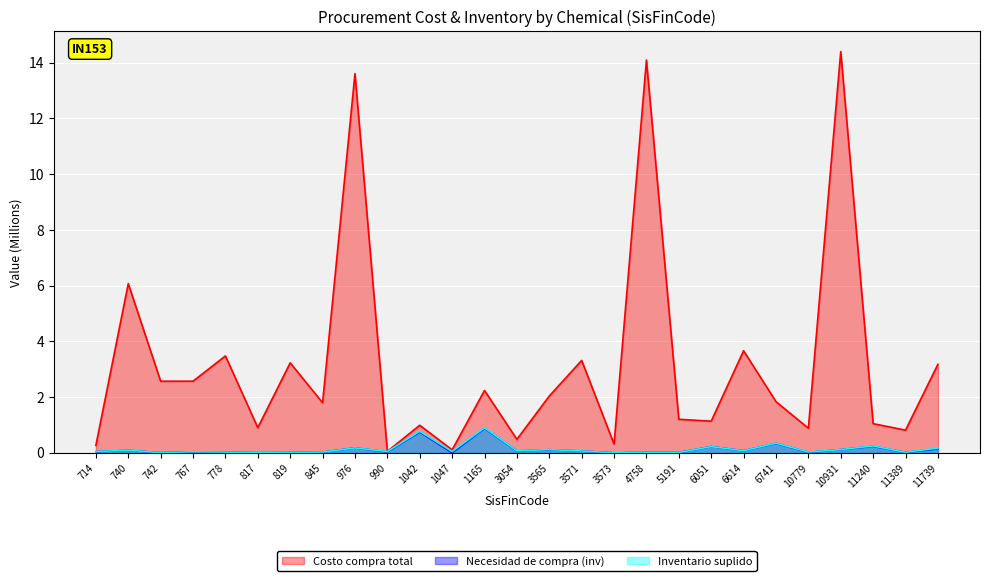

What is the maximum value shown in the chart?

14.4